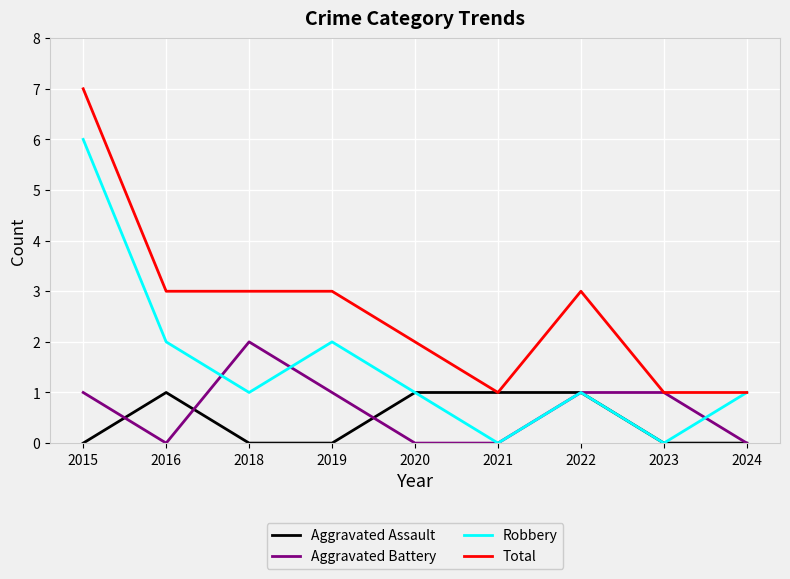

Reading left to right, extract all data points from this chart.

Aggravated Assault: 0	1	0	0	1	1	1	0	0
Aggravated Battery: 1	0	2	1	0	0	1	1	0
Robbery: 6	2	1	2	1	0	1	0	1
Total: 7	3	3	3	2	1	3	1	1